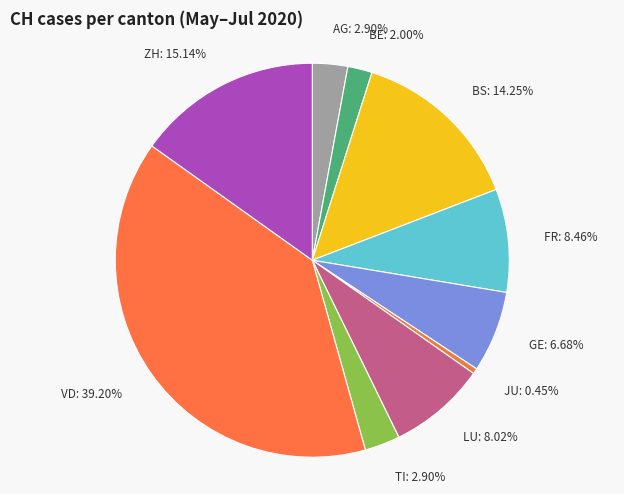

Do LU and GE together represent more than half of the pie?

No